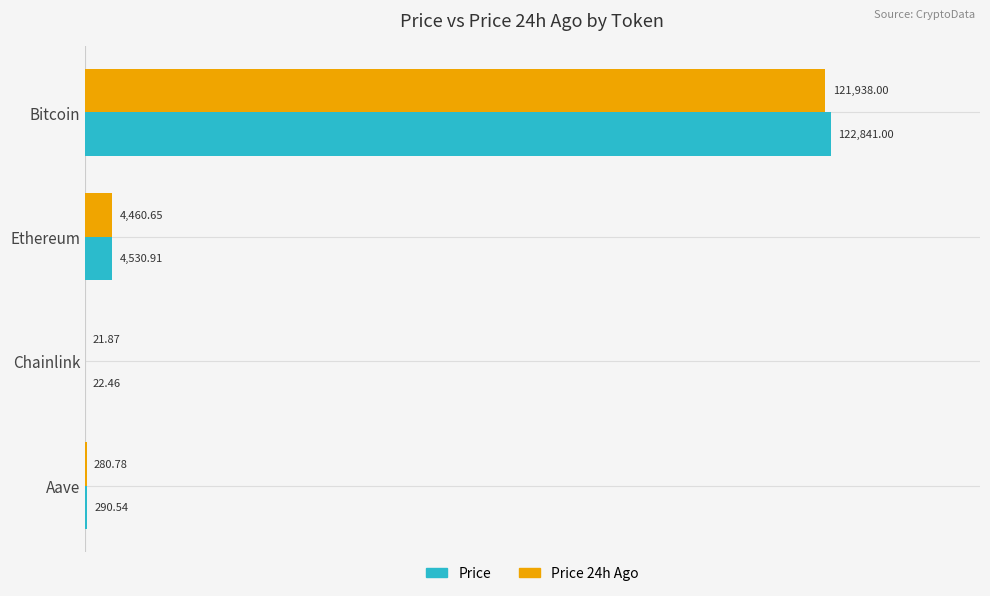

Is the value of Price at Bitcoin greater than the value of Price 24h Ago at Ethereum?

Yes